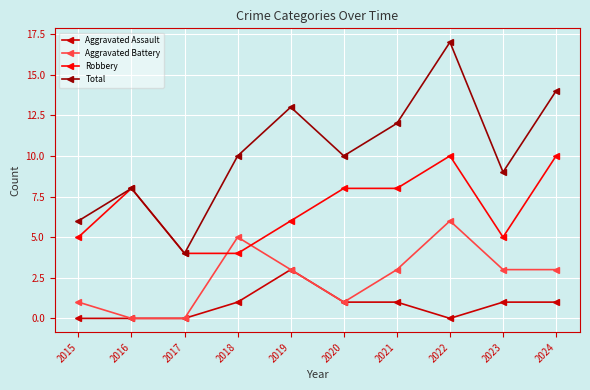

Rank the series by their maximum value, from lowest to highest.

Aggravated Assault, Aggravated Battery, Robbery, Total